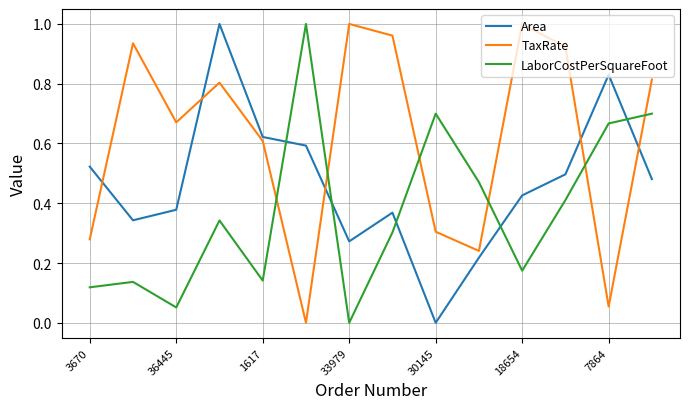

List the series in order of their overall mean, lowest first.

LaborCostPerSquareFoot, Area, TaxRate